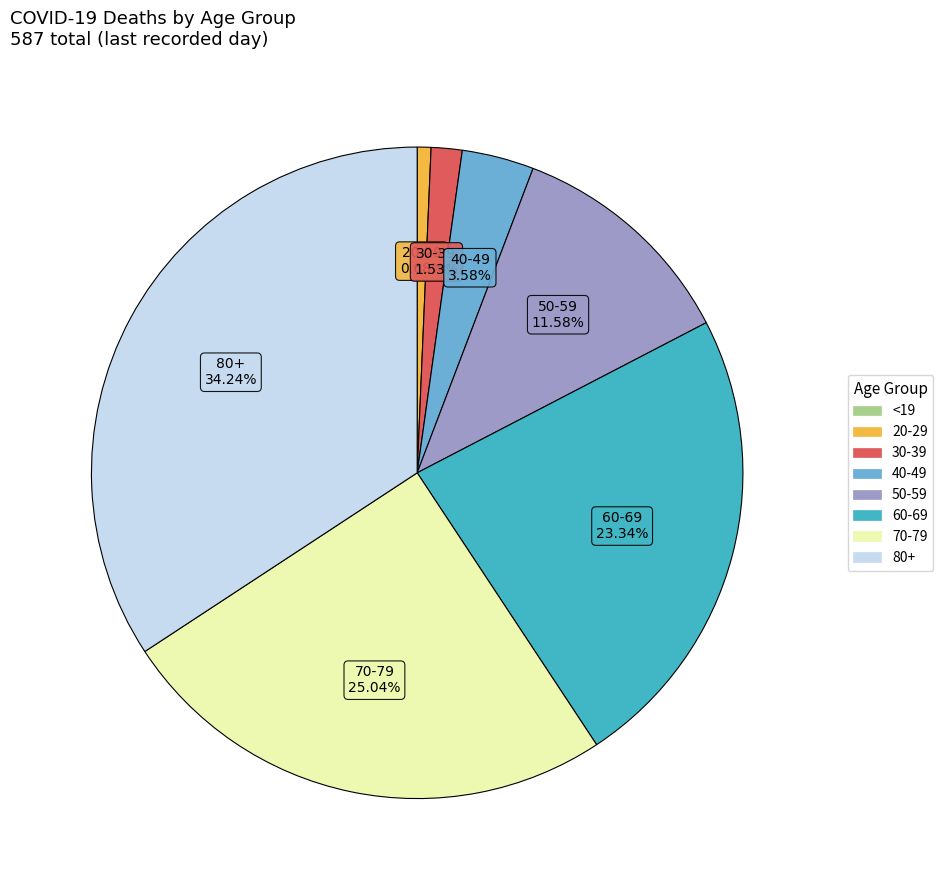

Approximately how many times larger is the value at 60-69 compared to 40-49?

6.5